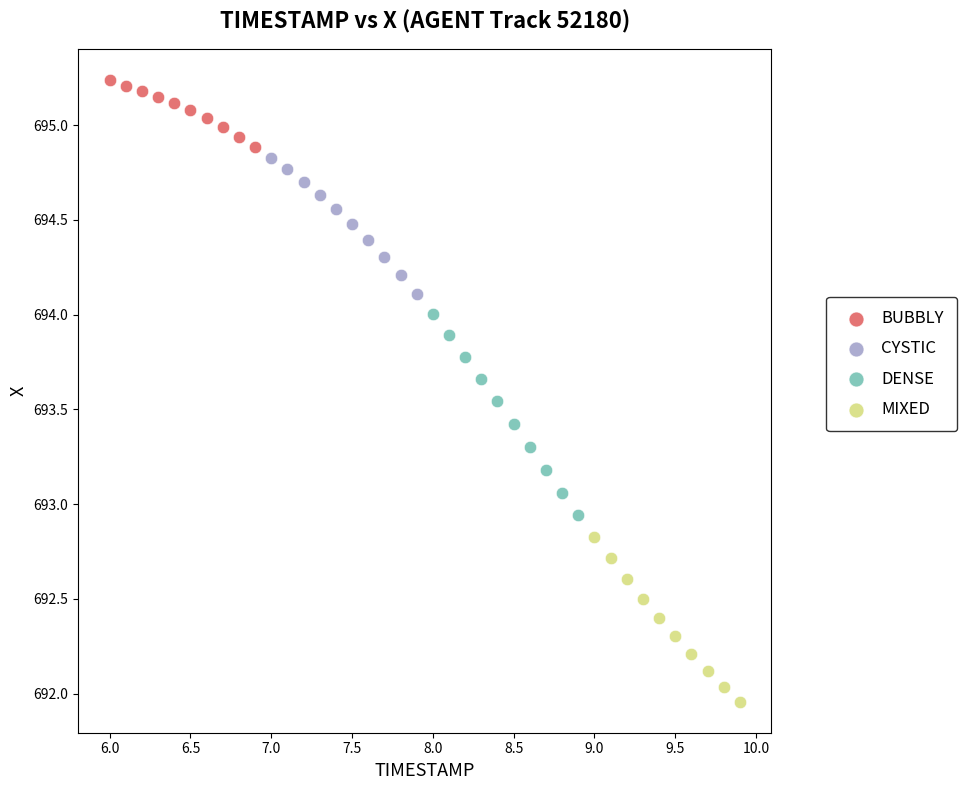

Which series reaches the minimum Y coordinate?

MIXED